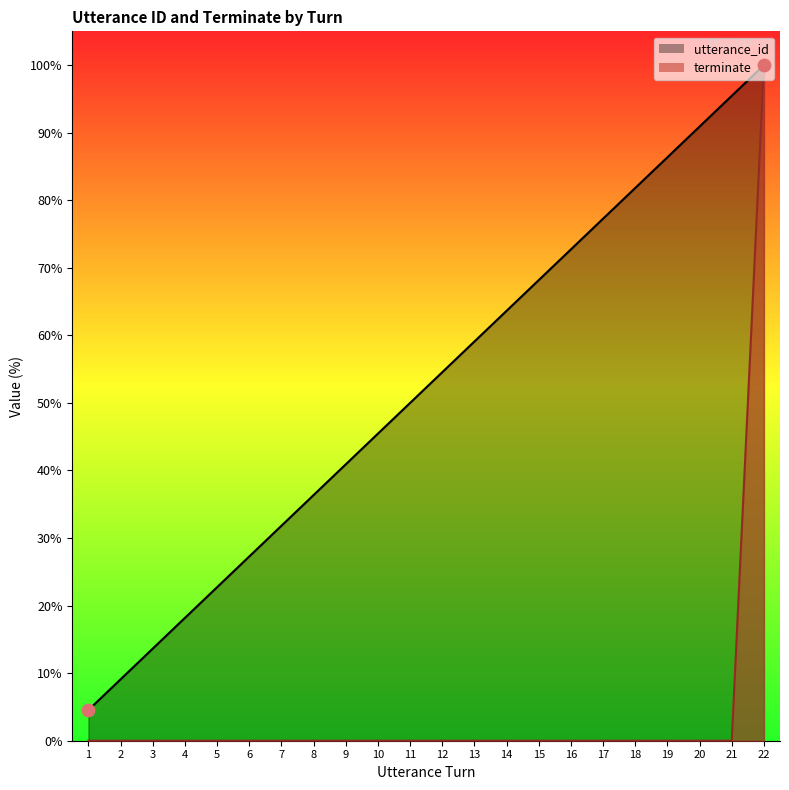

Which series contains the highest Y value?

utterance_id